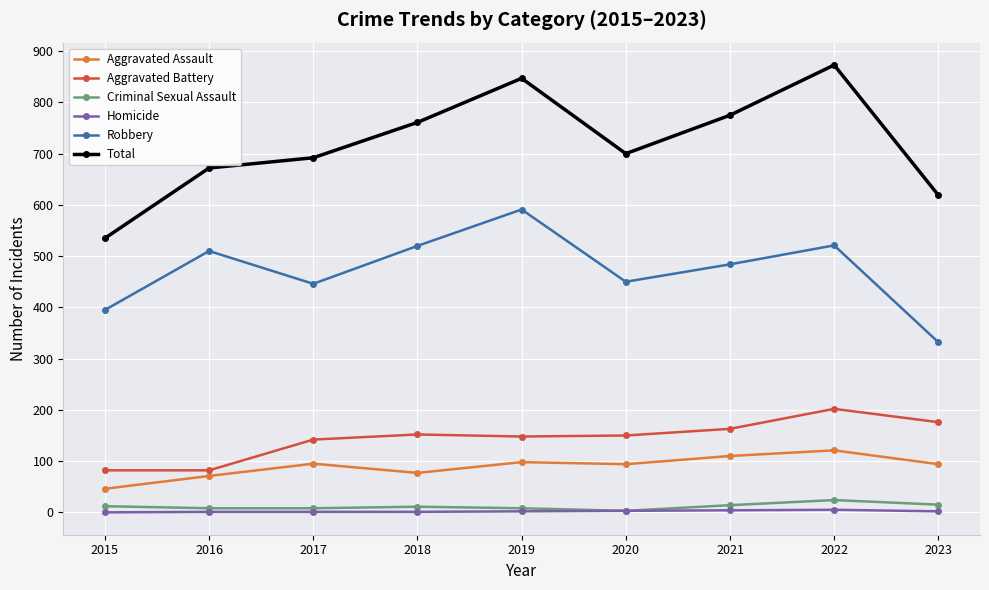

Is the value of Robbery at 2016 greater than the value of Criminal Sexual Assault at 2017?

Yes